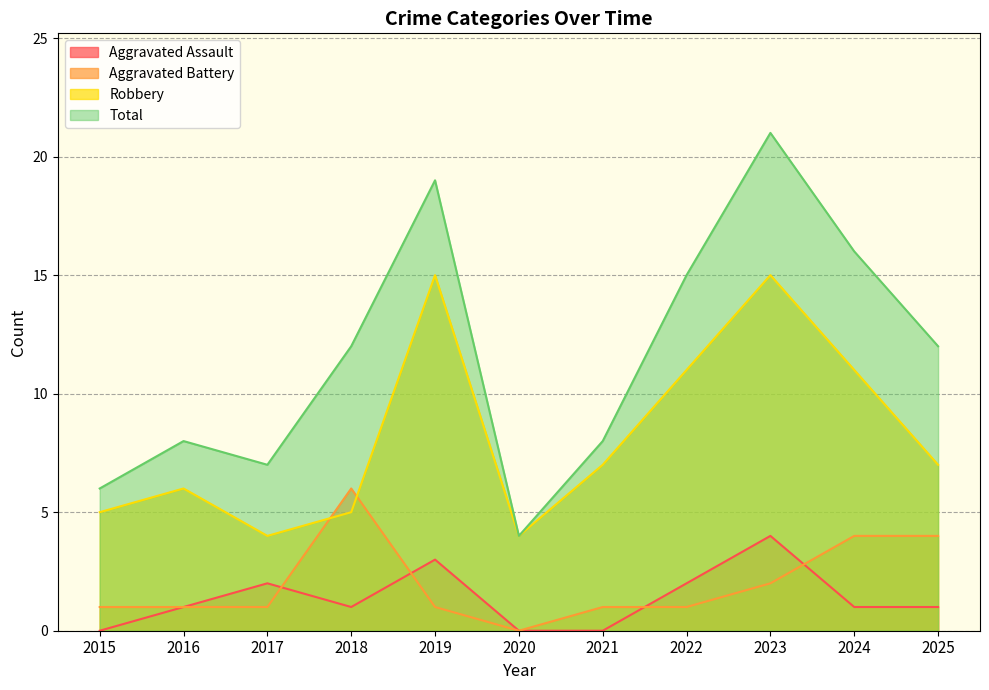

List the series in order of their peak value, lowest first.

Aggravated Assault, Aggravated Battery, Robbery, Total